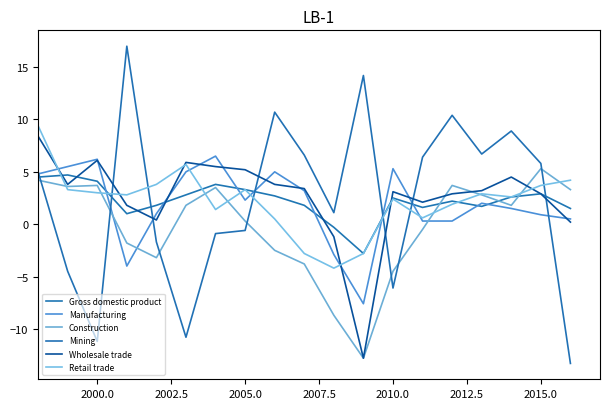

True or false: Gross domestic product and Mining intersect in this chart.

True